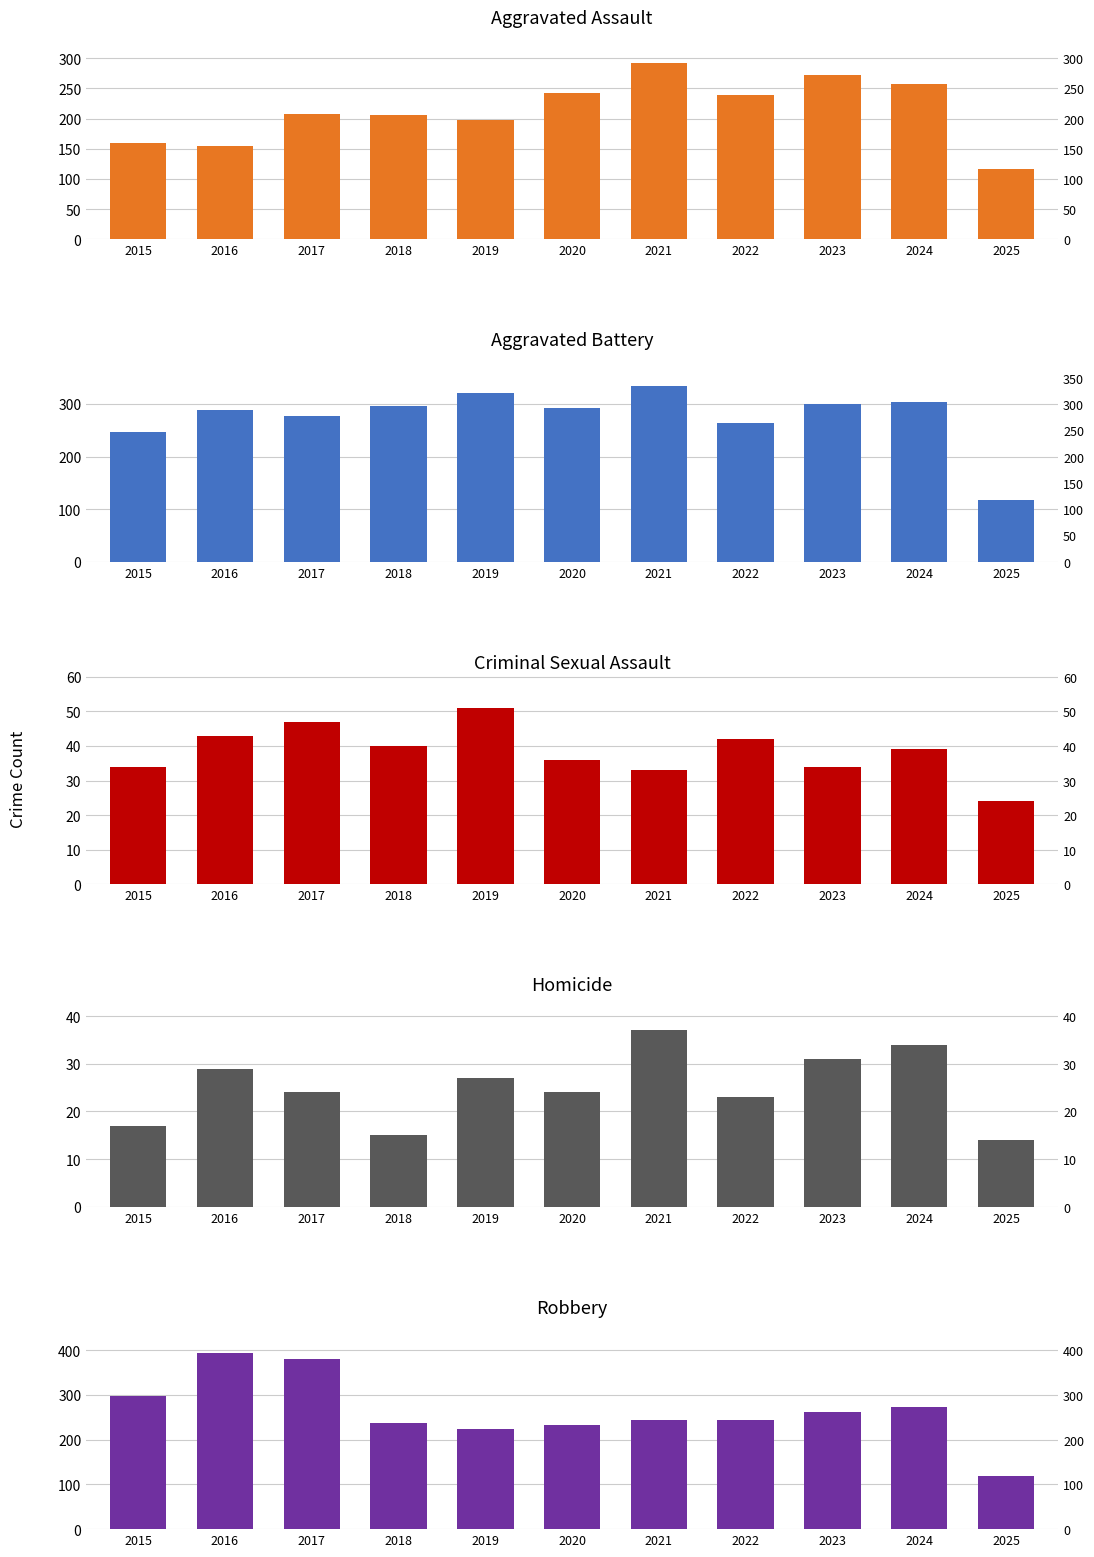

Reading right to left, transcribe all the data shown in this chart.

Aggravated Assault: 116	258	272	239	292	242	197	206	207	154	160
Aggravated Battery: 117	304	300	263	335	293	321	296	277	288	246
Criminal Sexual Assault: 24	39	34	42	33	36	51	40	47	43	34
Homicide: 14	34	31	23	37	24	27	15	24	29	17
Robbery: 118	272	261	243	245	233	224	237	381	394	297